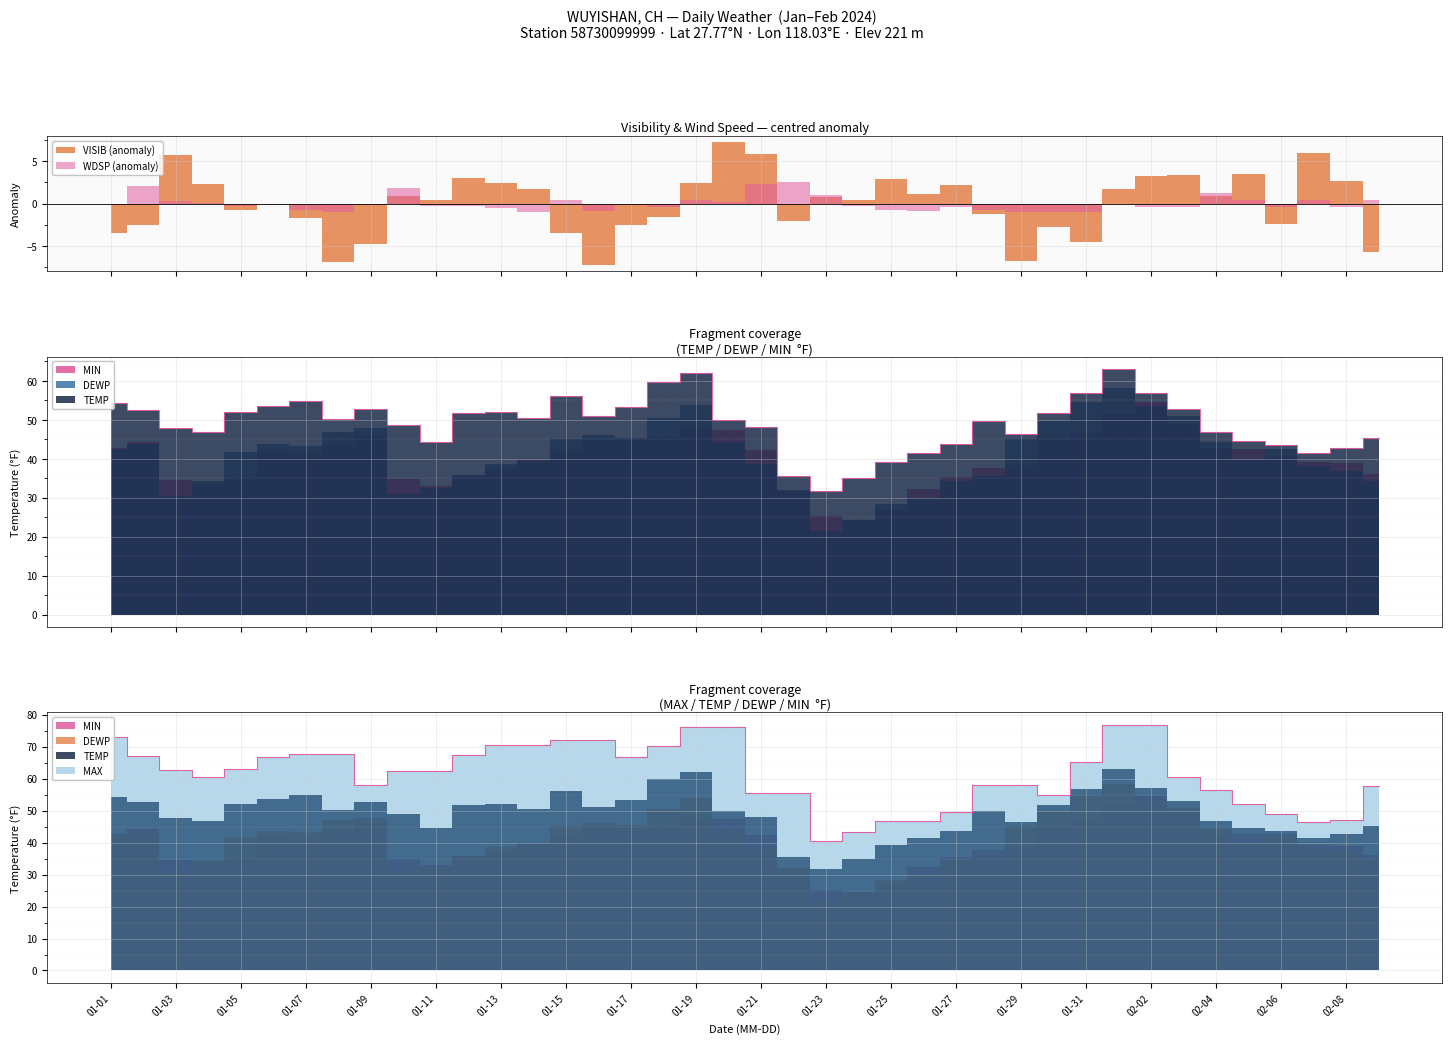

Rank the categories by WDSP value from lowest to highest.

2024-01-08, 2024-01-31, 2024-01-14, 2024-01-29, 2024-01-30, 2024-01-16, 2024-01-26, 2024-01-07, 2024-01-25, 2024-01-28, 2024-01-13, 2024-01-18, 2024-01-27, 2024-02-02, 2024-02-03, 2024-02-06, 2024-02-08, 2024-01-05, 2024-01-12, 2024-01-11, 2024-01-24, 2024-01-01, 2024-01-06, 2024-01-09, 2024-01-17, 2024-02-01, 2024-01-04, 2024-01-20, 2024-01-03, 2024-01-15, 2024-01-19, 2024-02-05, 2024-02-07, 2024-02-09, 2024-01-23, 2024-02-04, 2024-01-10, 2024-01-02, 2024-01-21, 2024-01-22